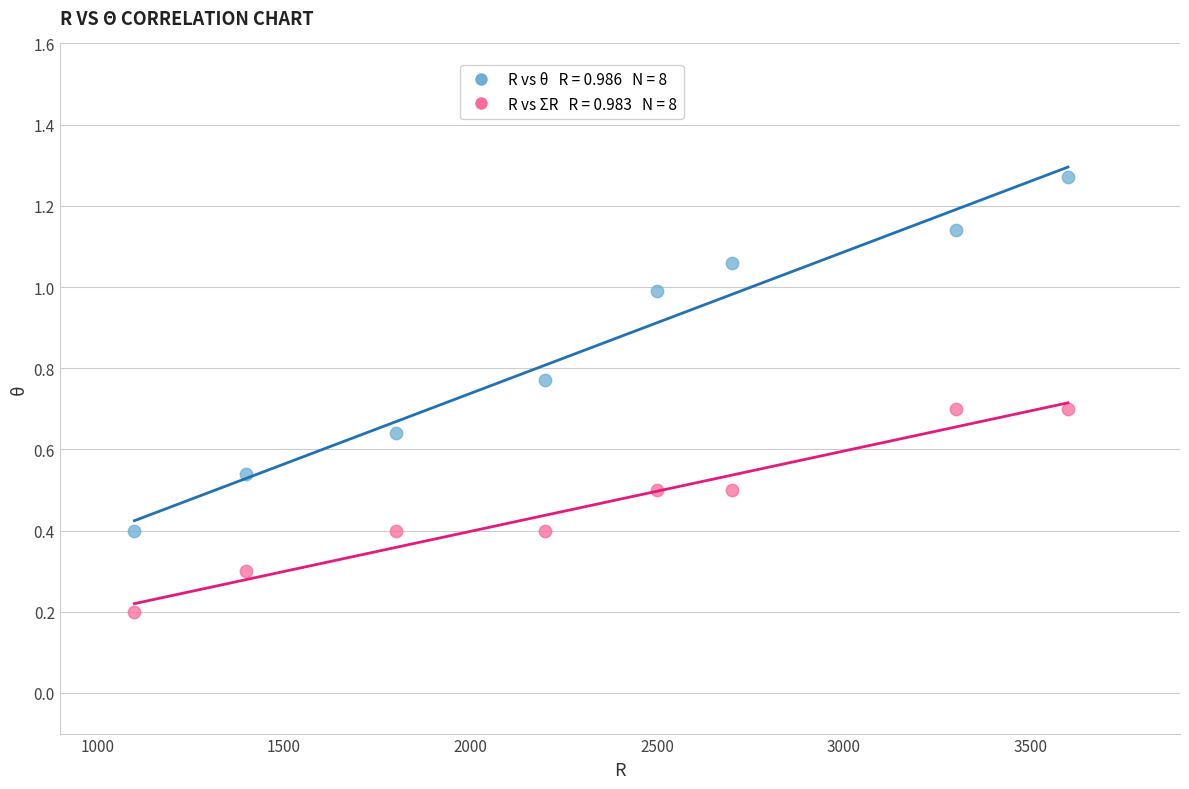

Across all data points, what is the range of X values (max minus min)?

2500.0